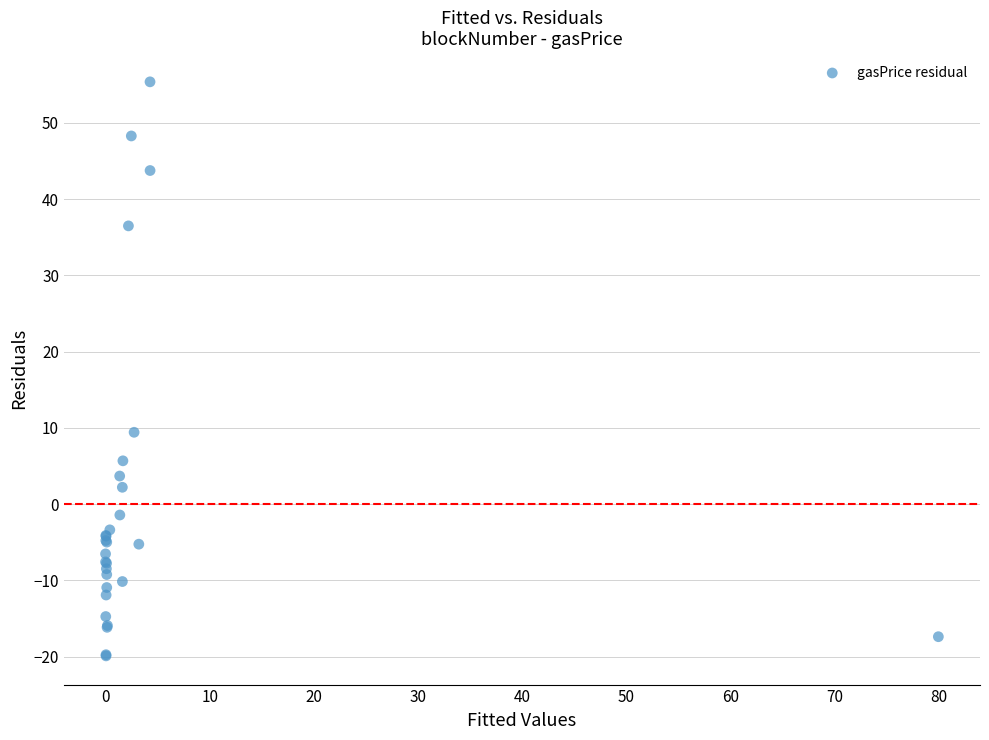

What Y value in the scatter plot is closest to 17?

9.4